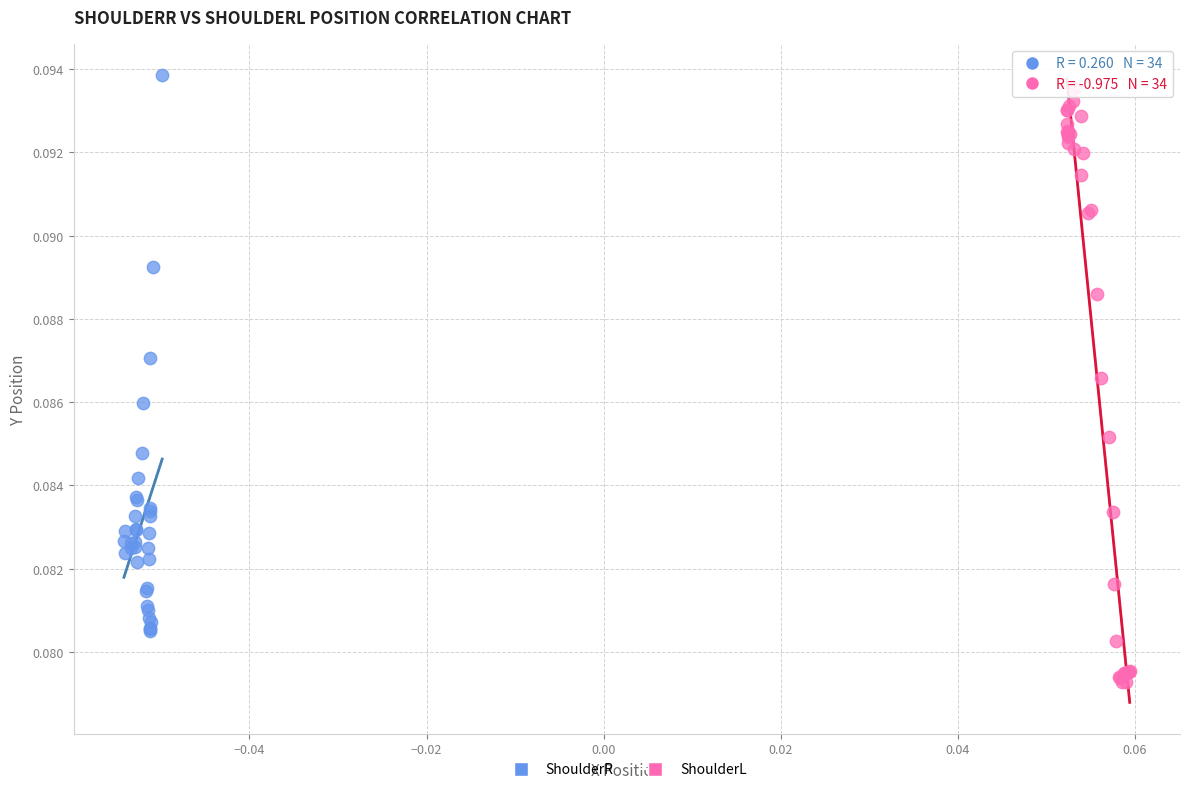

Which series has the widest spread of Y values?

ShoulderL